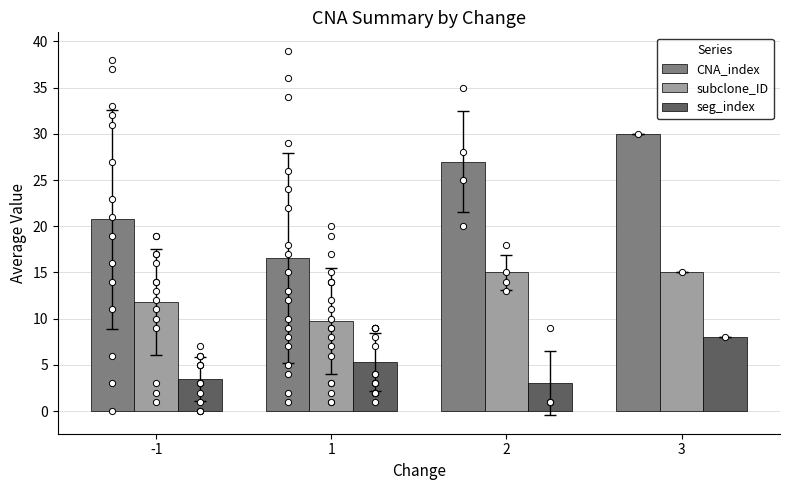

Which series reaches the minimum Y coordinate?

seg_index